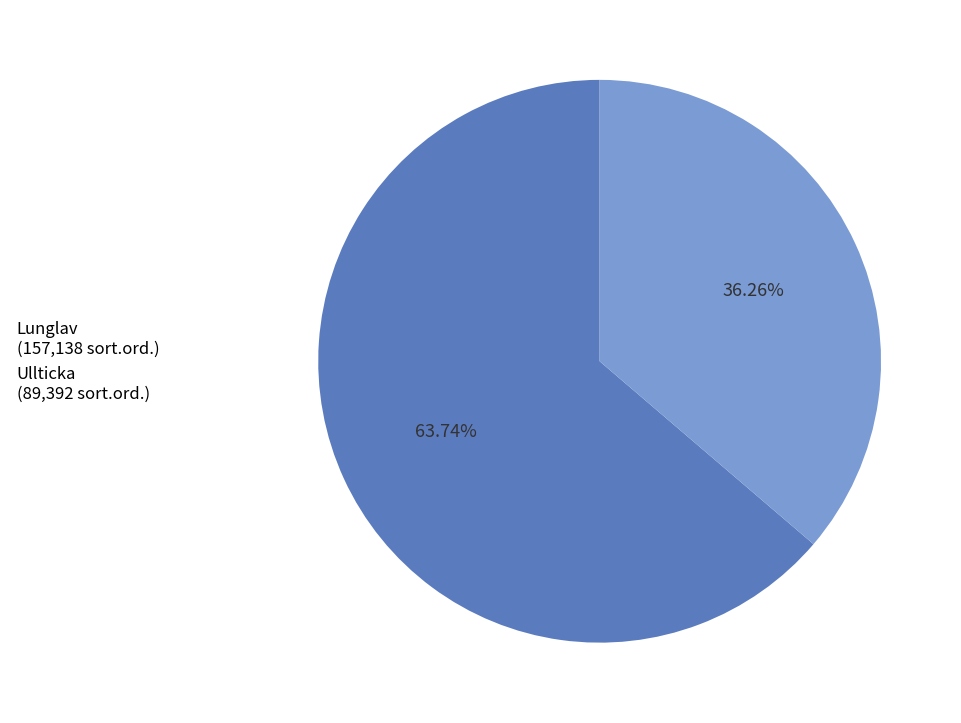

What is the majority slice?

Lunglav (157,138 sort.ord.)